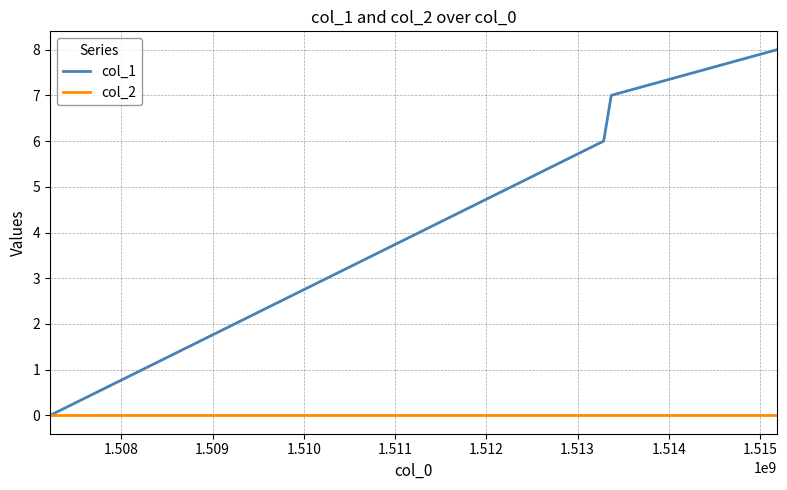

True or false: col_1 has more than 1 points higher than both neighbors.

False